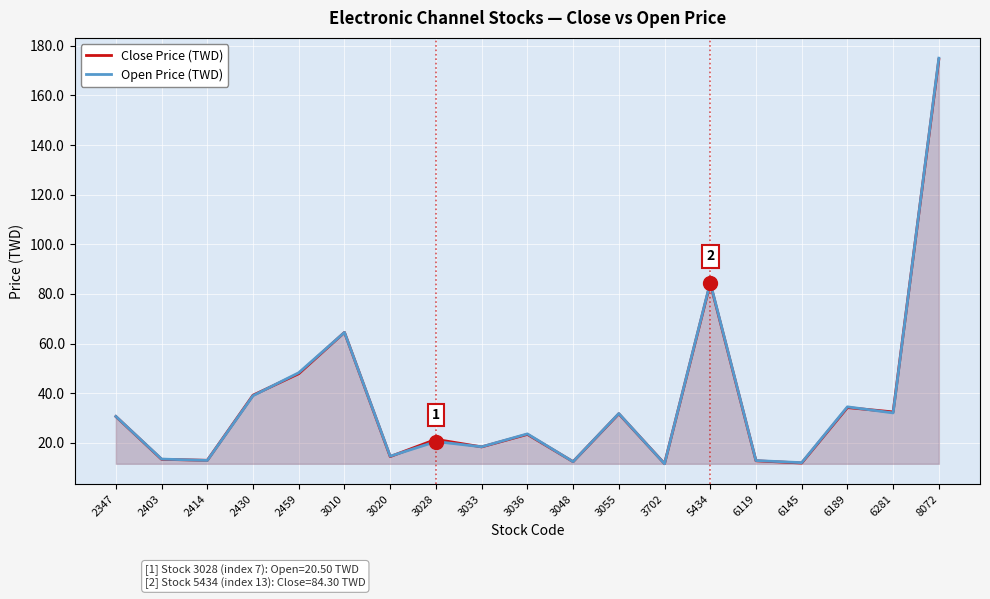

At which label does Close Price (TWD) first exceed 23?

2347